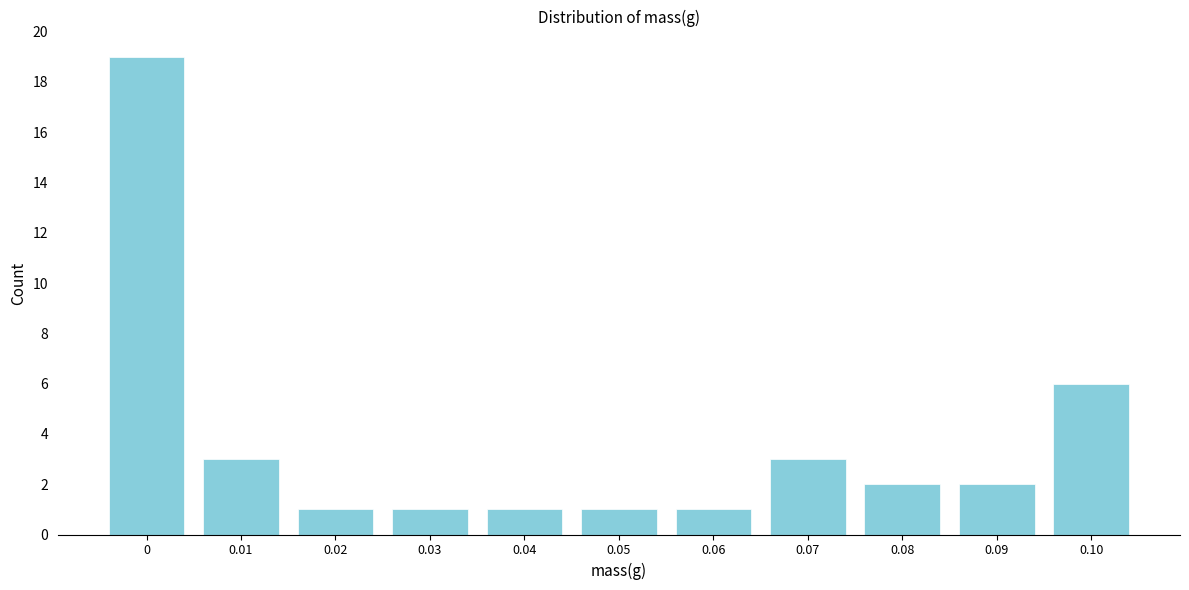

Reading left to right, extract all data points from this chart.

19	3	1	1	1	1	1	3	2	2	6